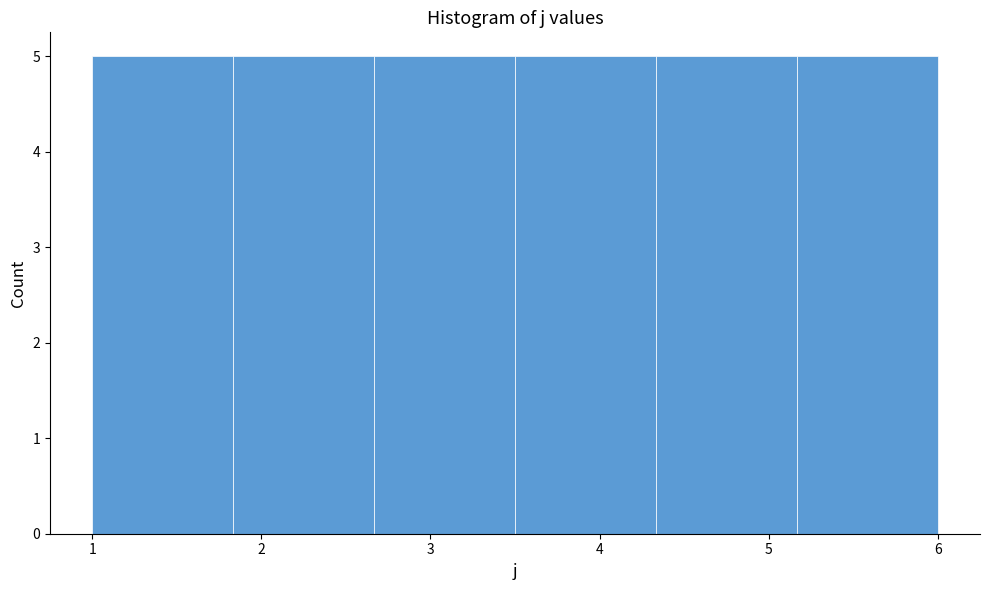

How tall is the bar that spans 1.8 to 2.7 on the x-axis? Neither the bar edges nor the heights are printed on the chart, so give them approximately, as read against the axes.

5